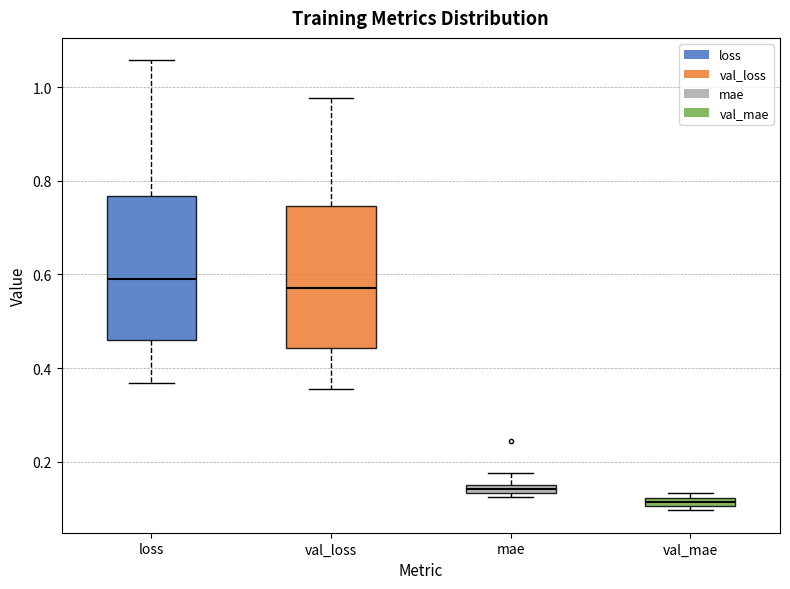

Where does the lower whisker of the box for val_loss end on the y-axis? The values are not printed on the chart, so give them approximately, as read against the axis.

0.36